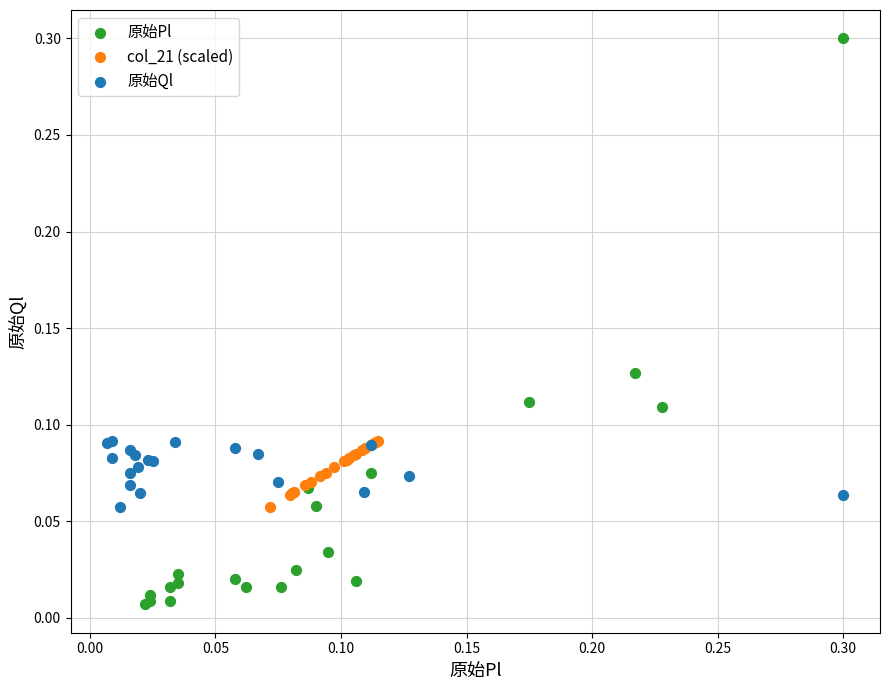

Which series has the largest Y range (max minus min)?

原始Pl